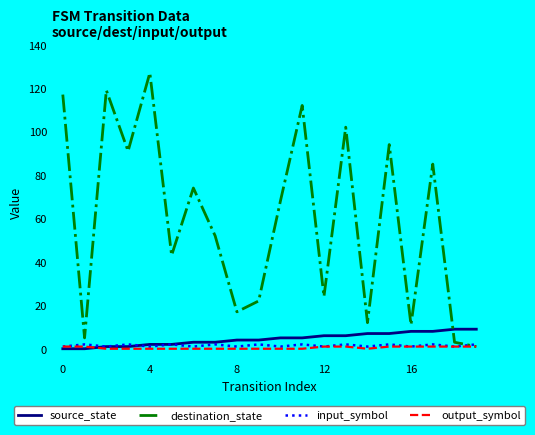

Which series has the widest spread of values?

destination_state